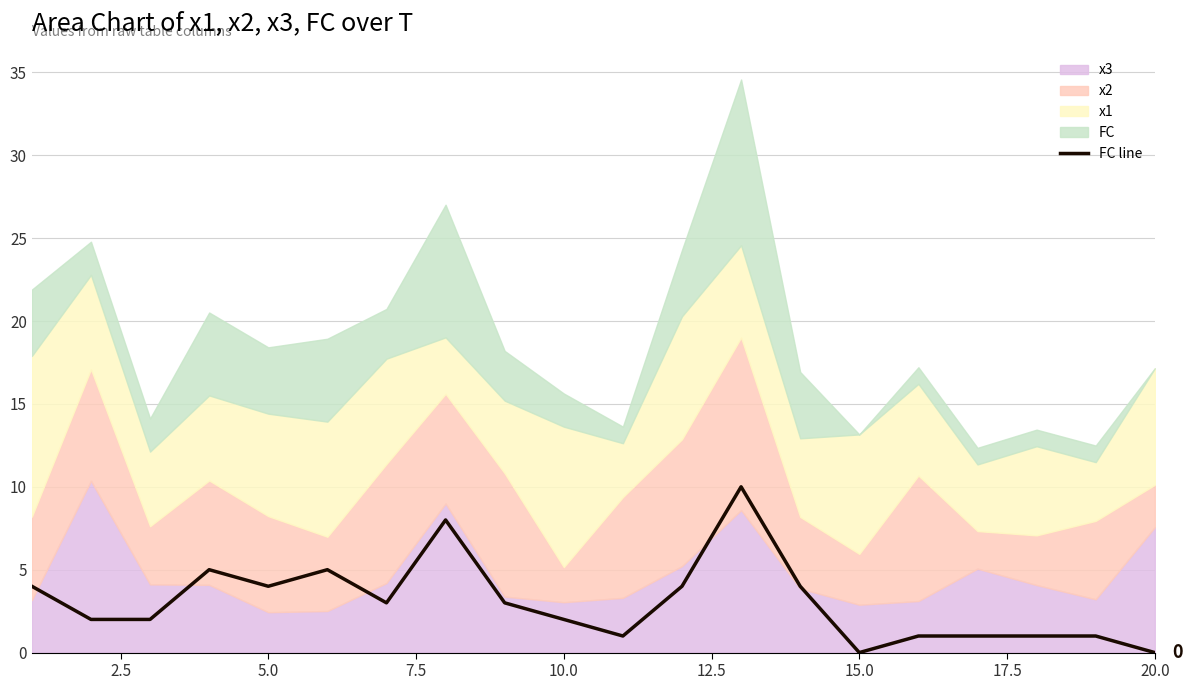

The value of FC line at 10.0 is 2. True or false?

True